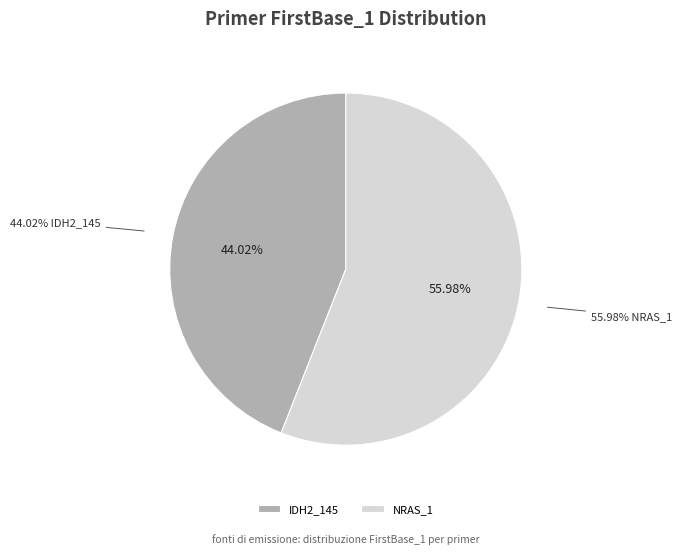

Is there any slice that represents more than half of the pie?

Yes